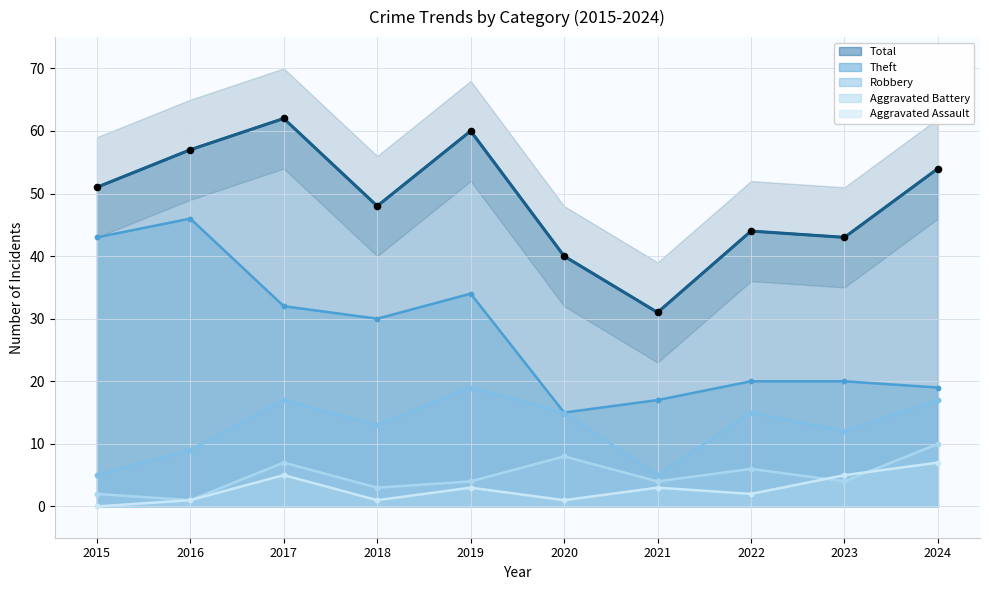

At which category is the sum across all series the highest?

2017